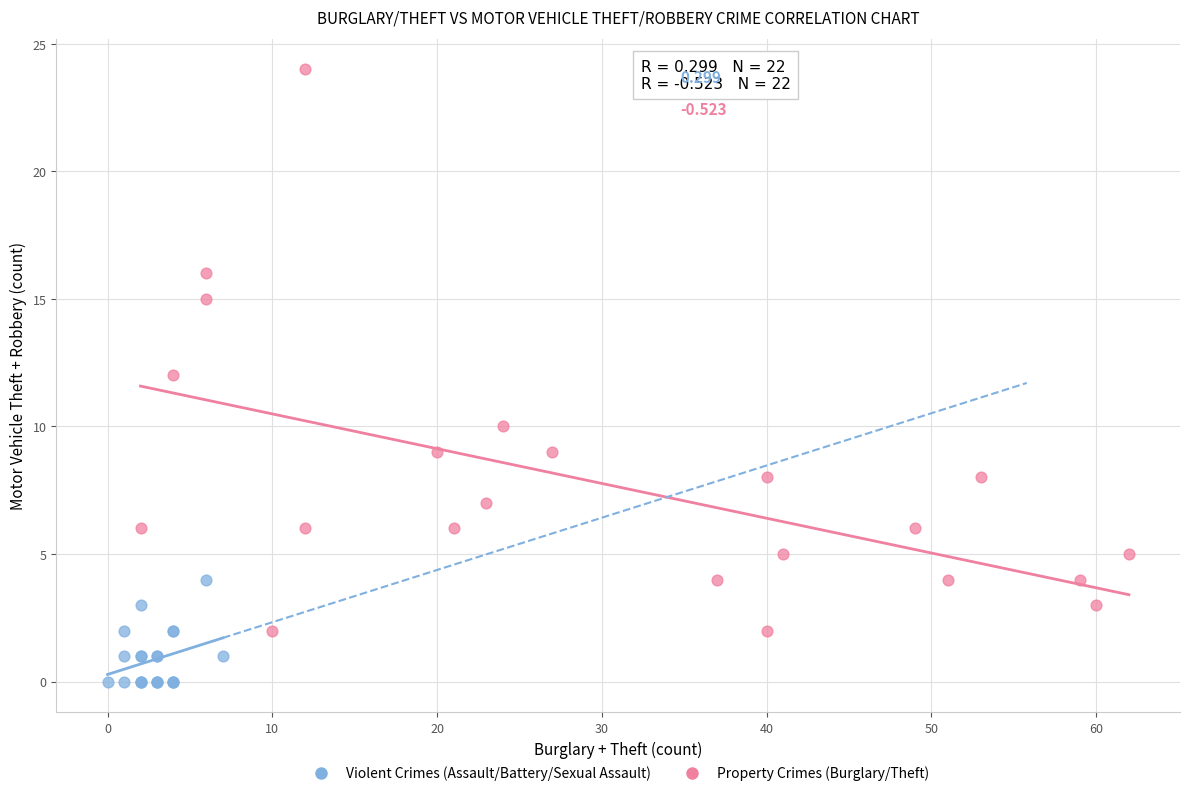

Which series contains the lowest Y value?

Violent Crimes (Assault/Battery/Sexual Assault)